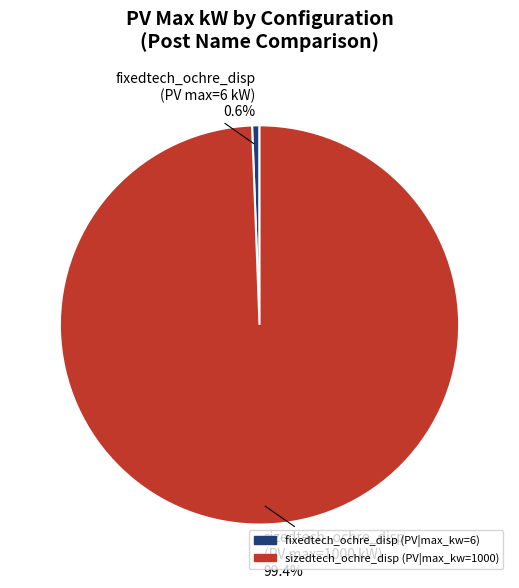

Is it true that sizedtech_ochre_disp is 11% of the pie?

False